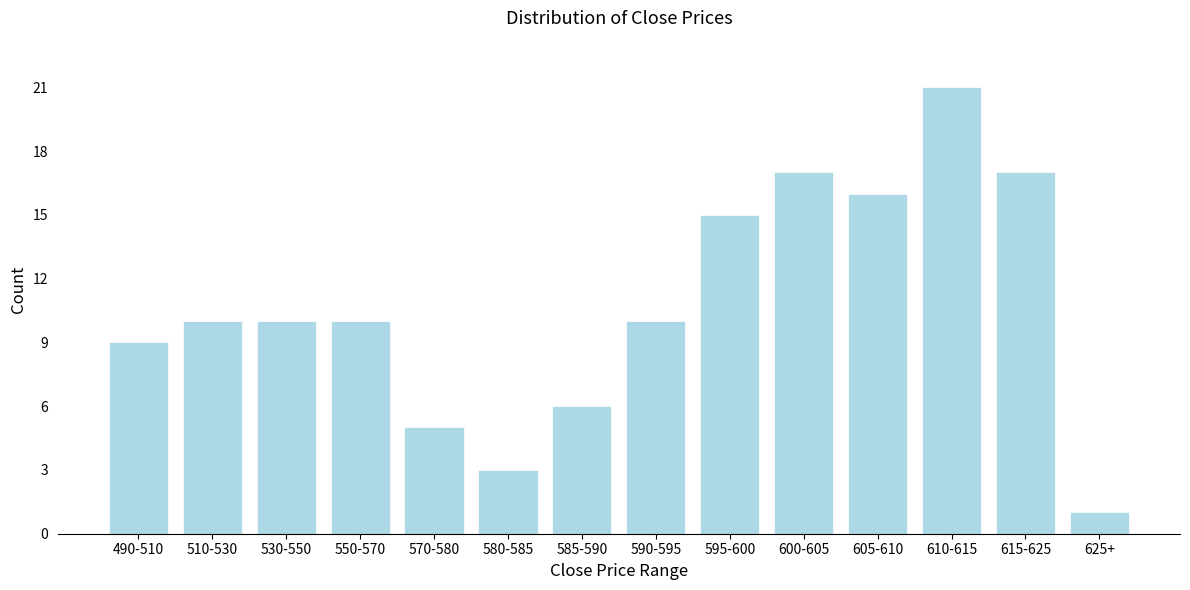

Reading left to right, list all the values displayed in this chart.

9	10	10	10	5	3	6	10	15	17	16	21	17	1